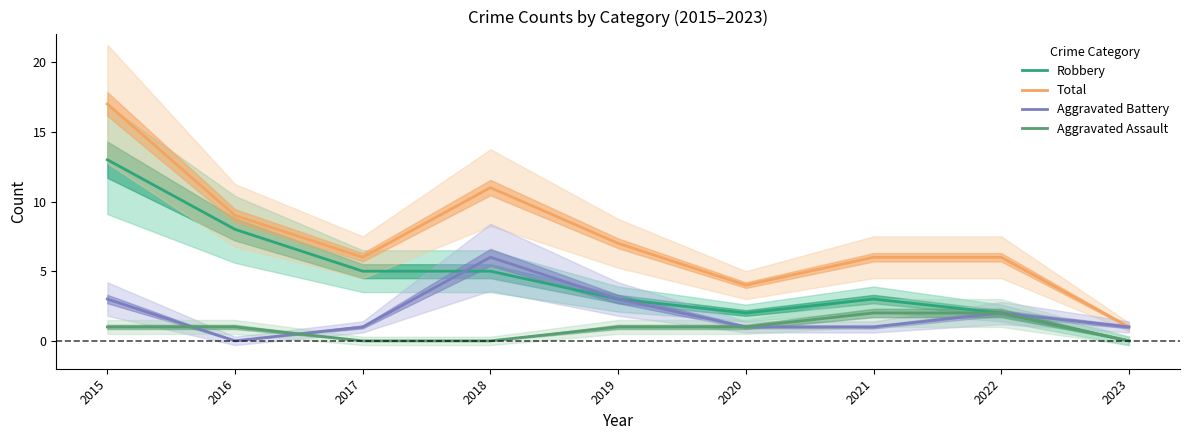

Does the chart have visible grid lines?

No